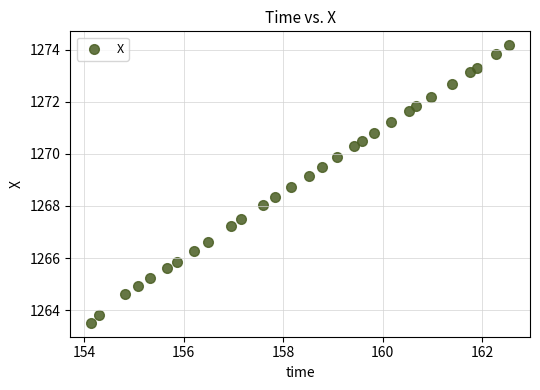

What is the range of X values (max minus min)?

8.4